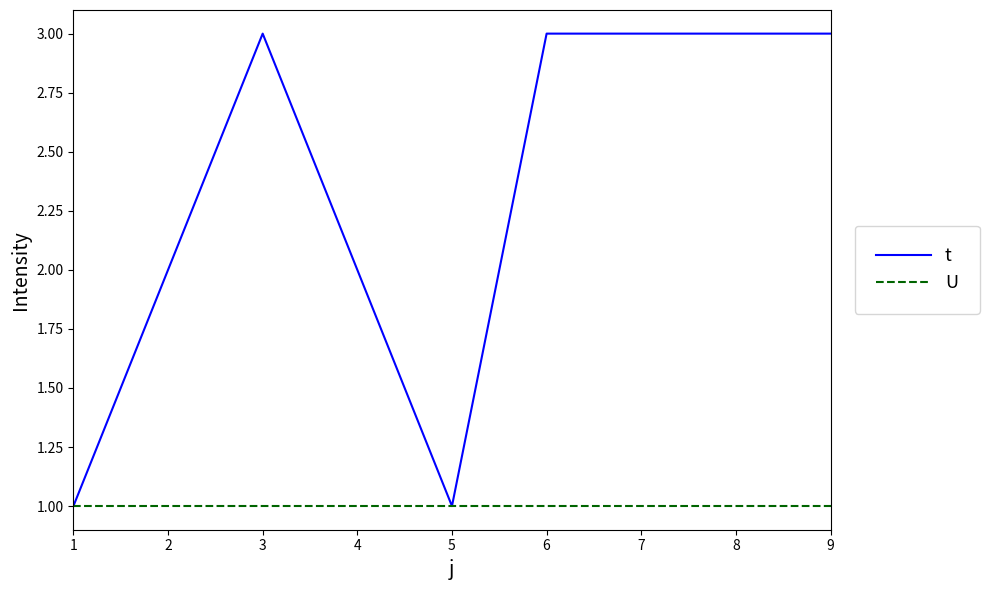

Which series has the widest spread of values?

t